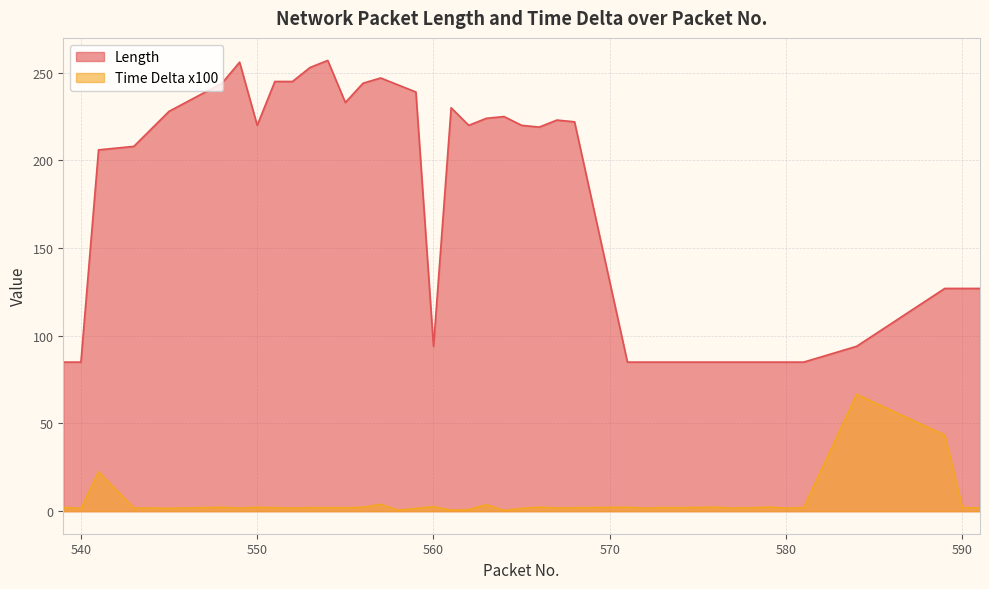

Where is the first local minimum for Length?

550